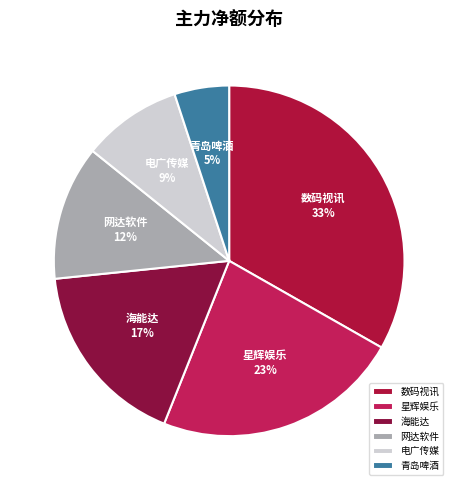

What is the smallest slice in the pie chart?

青岛啤酒